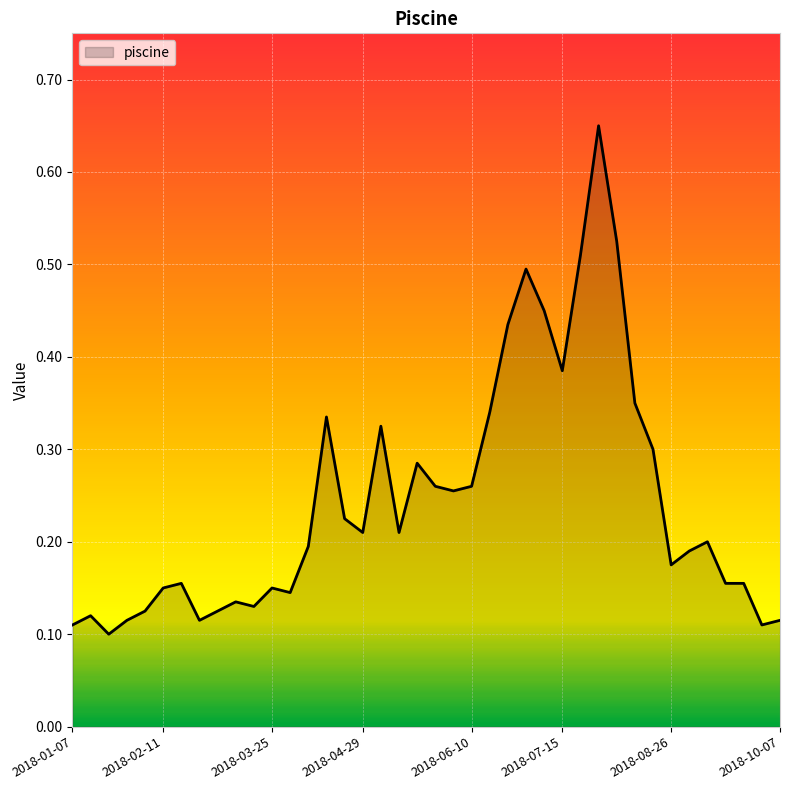

Does the chart display data point markers on the line(s)?

No